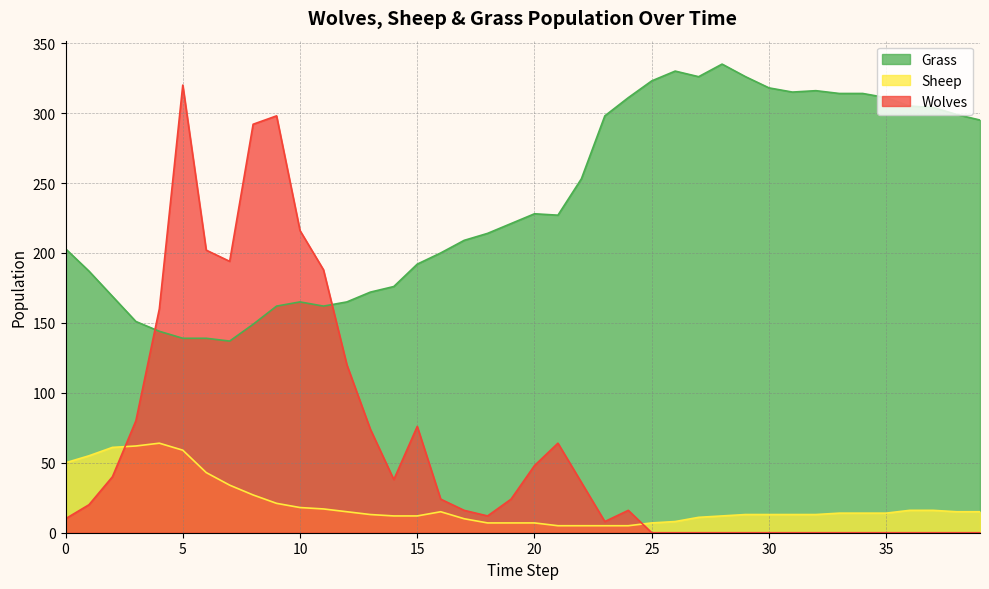

Reading left to right, list all the values displayed in this chart.

Grass: 203	187	169	151	144	139	139	137	149	162	165	162	165	172	176	192	200	209	214	221	228	227	253	298	311	323	330	326	335	326	318	315	316	314	314	311	305	304	299	295
Sheep: 50	55	61	62	64	59	43	34	27	21	18	17	15	13	12	12	15	10	7	7	7	5	5	5	5	7	8	11	12	13	13	13	13	14	14	14	16	16	15	15
Wolves: 10	20	40	80	160	320	202	194	292	298	216	188	120	74	38	76	24	16	12	24	48	64	36	8	16	0	0	0	0	0	0	0	0	0	0	0	0	0	0	0